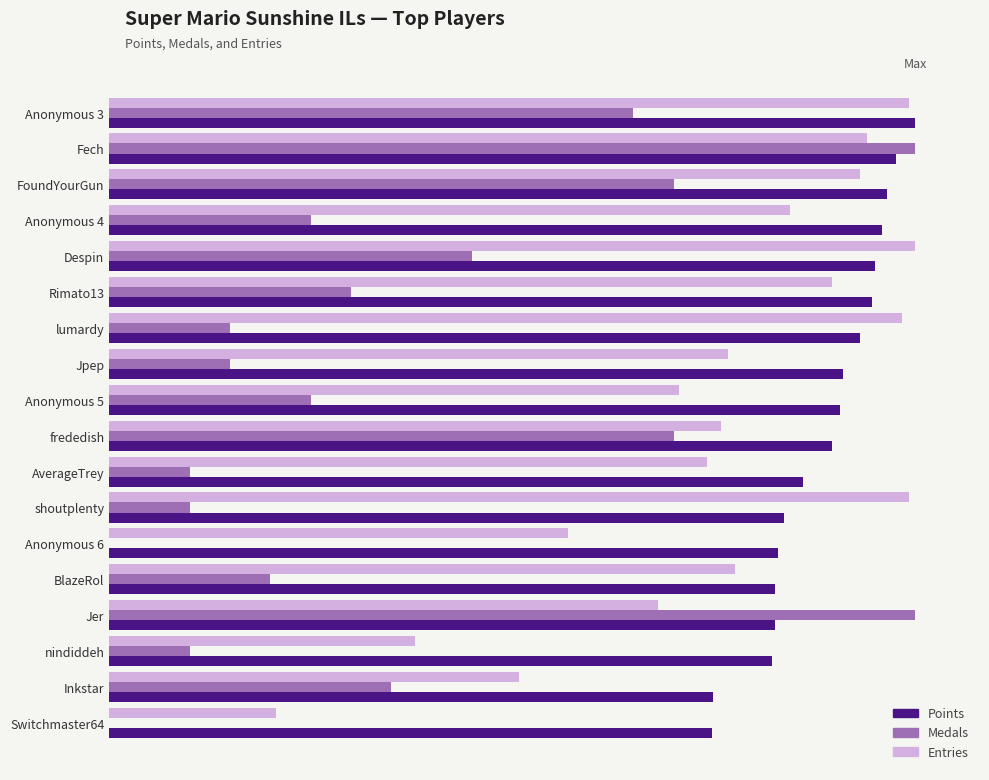

Which series has the widest spread of values?

Medals